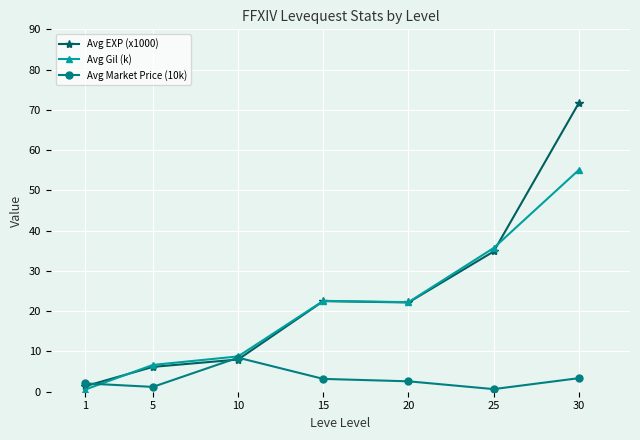

Which series has the widest spread of values?

Avg EXP (x1000)